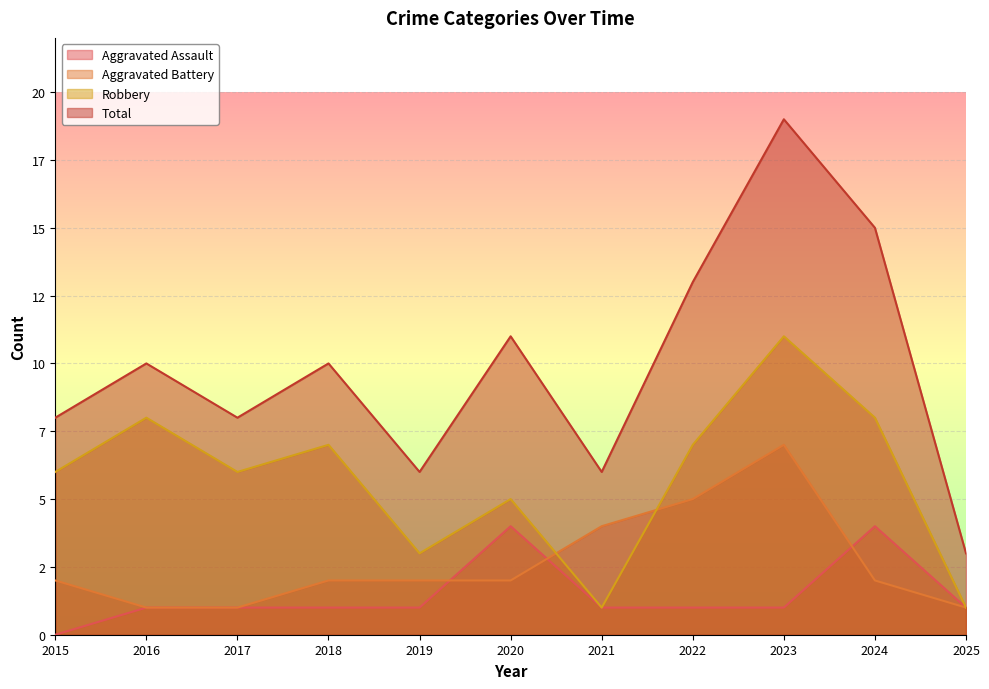

What is the difference between the second highest and second lowest values in the Aggravated Battery series?

4